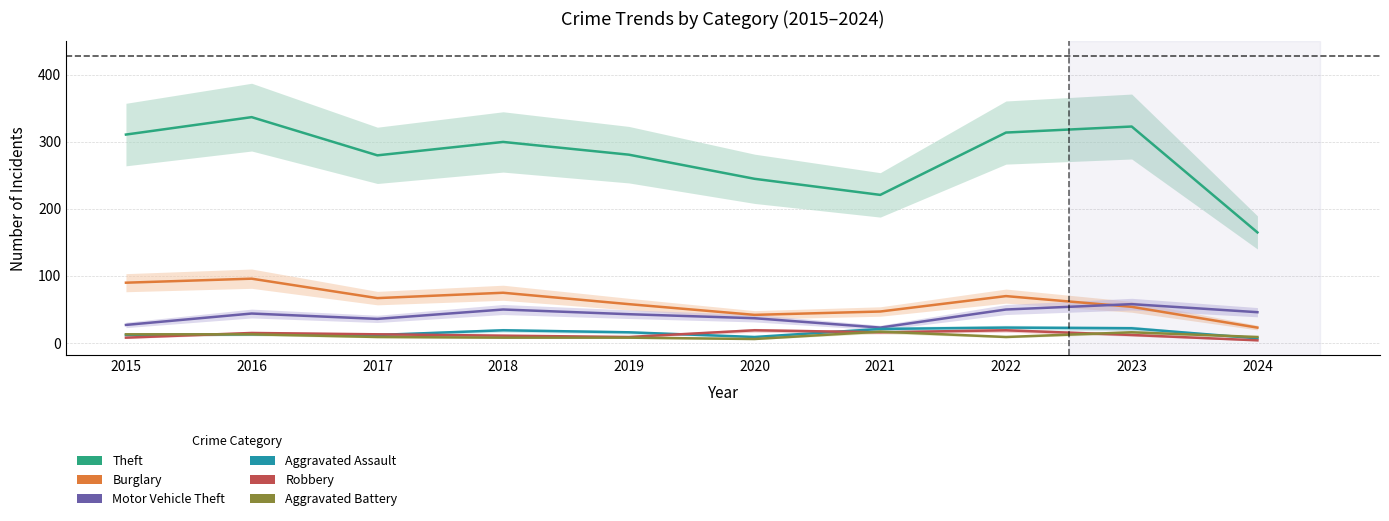

True or false: Aggravated Assault has more than 1 interior local peaks.

True